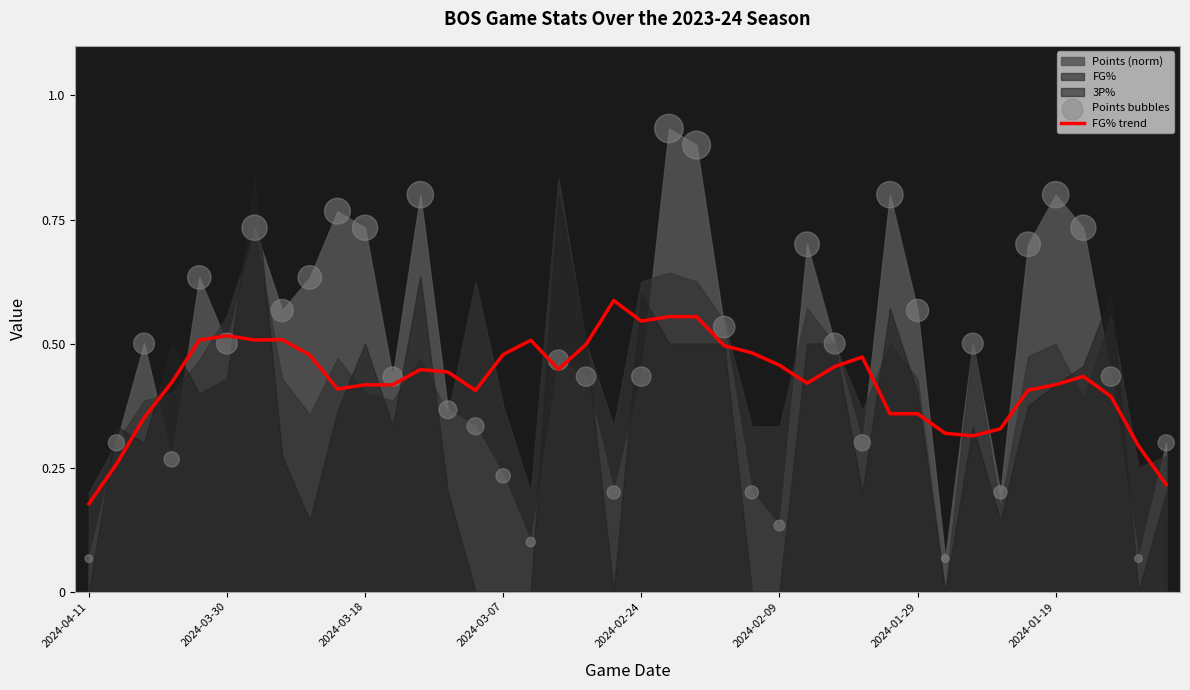

Which series has the largest Y range (max minus min)?

Points bubbles